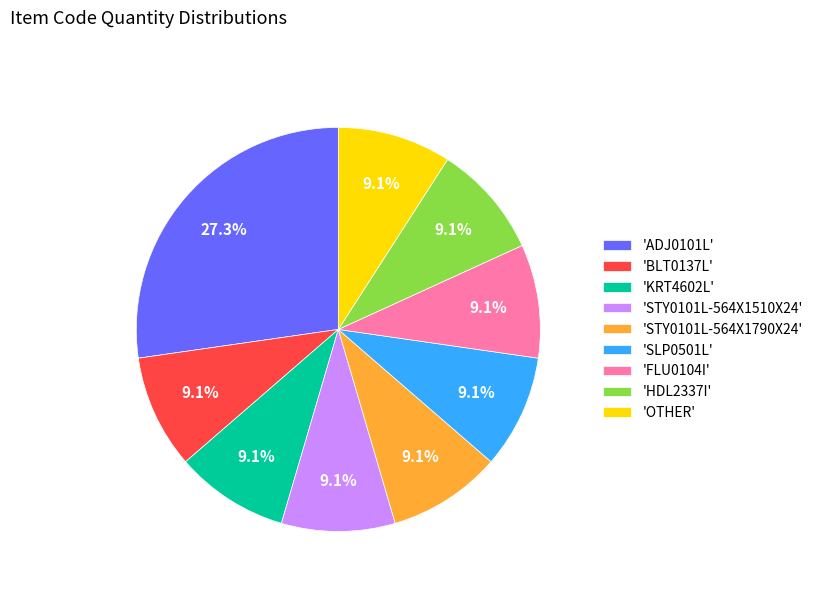

To the nearest percent, what is the difference between the largest and smallest slice percentages?

18%